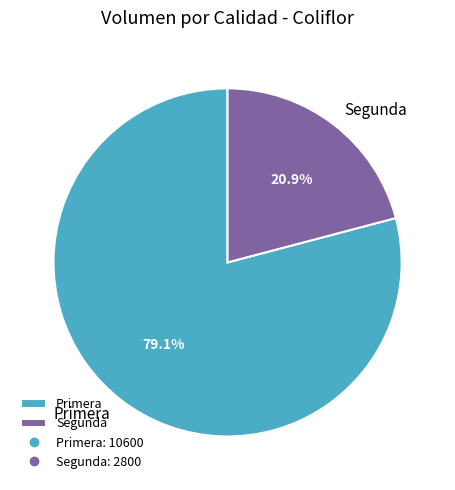

Count the number of slices in the pie.

2